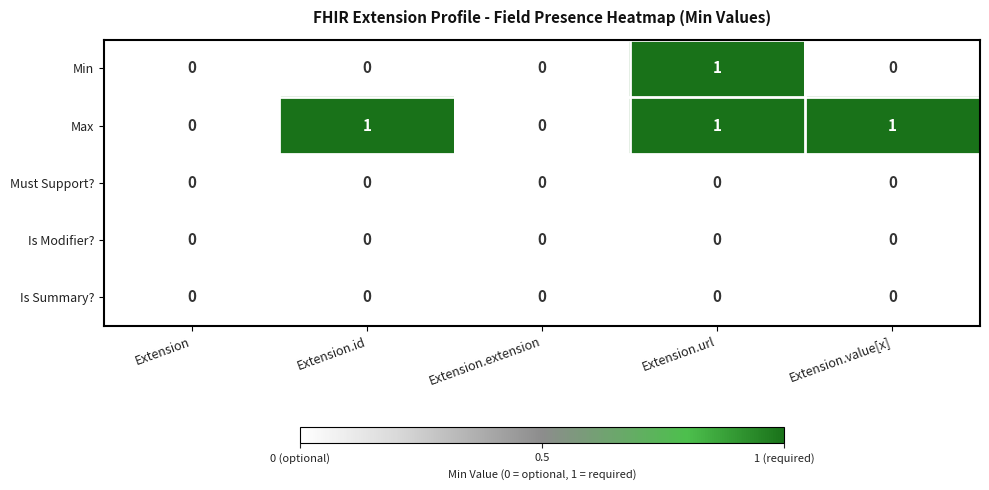

True or false: Min has a value of -1 at Extension.

False